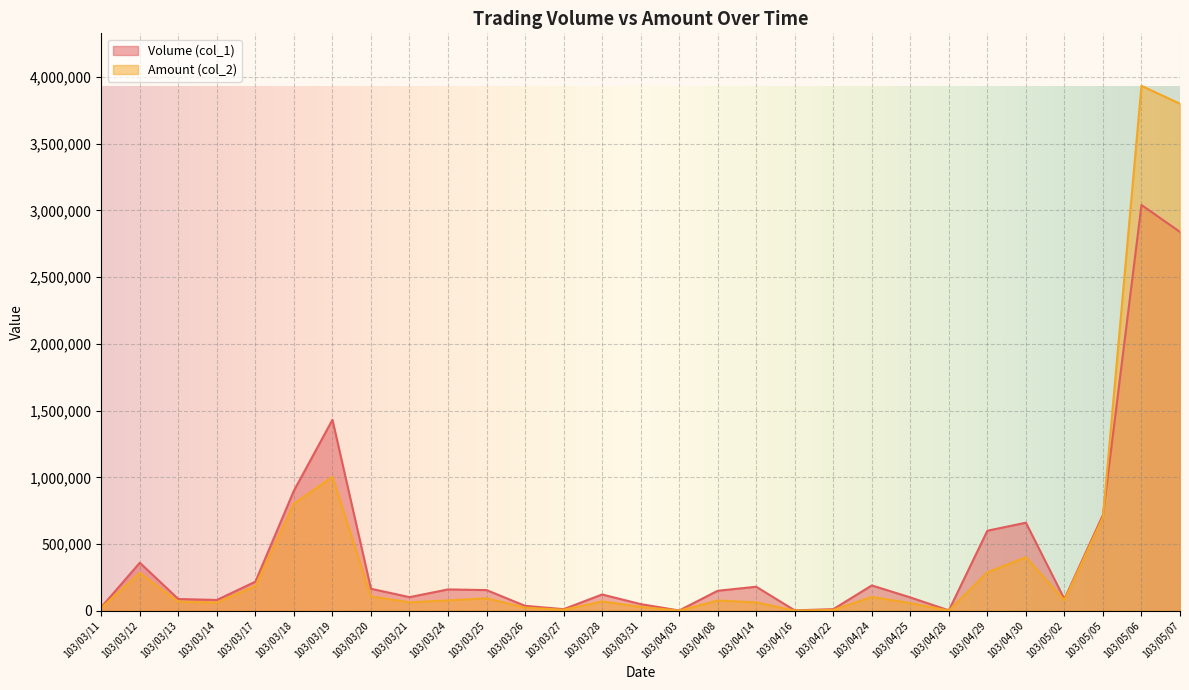

What is the maximum value for Volume (col_1)?

3041000